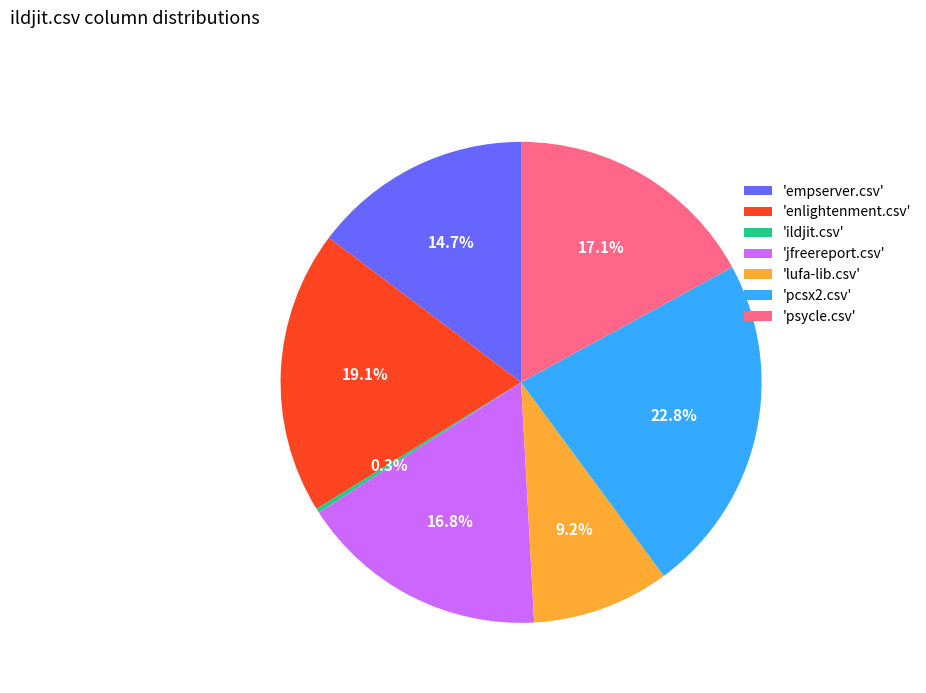

Does any single category account for the majority?

No